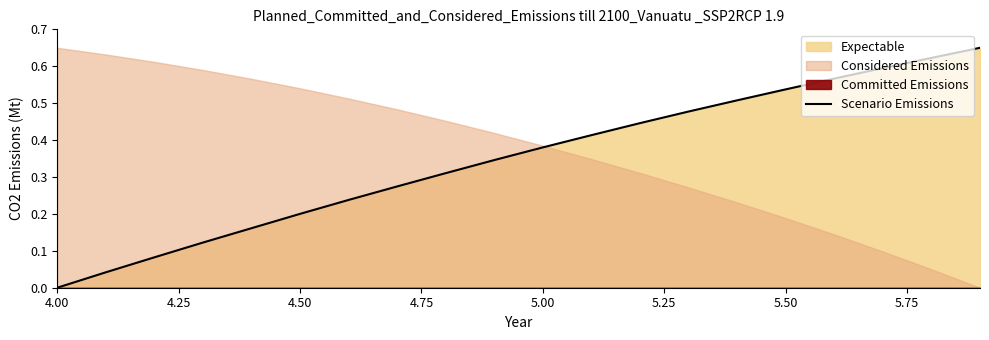

True or false: Scenario Emissions has a value of 0.8 at 5.50.

False